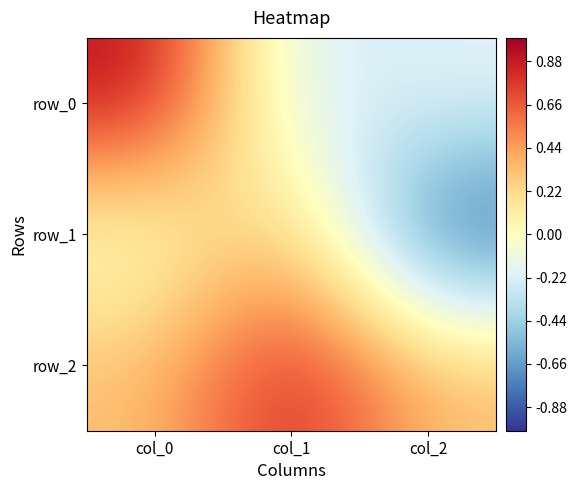

Between col_0 and col_2, which is larger?

col_0